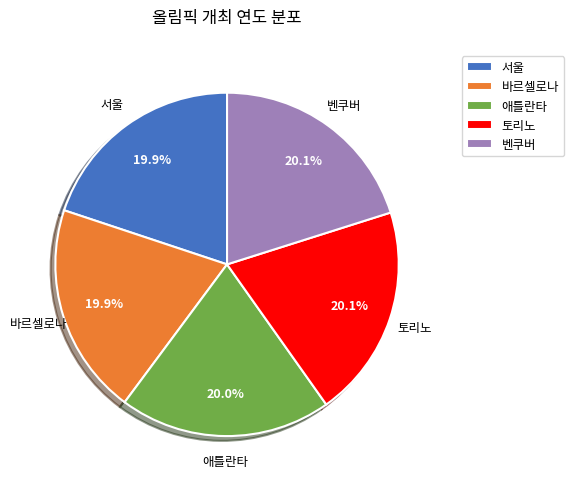

Approximately how many times larger is the value at 토리노 compared to 바르셀로나?

1.0